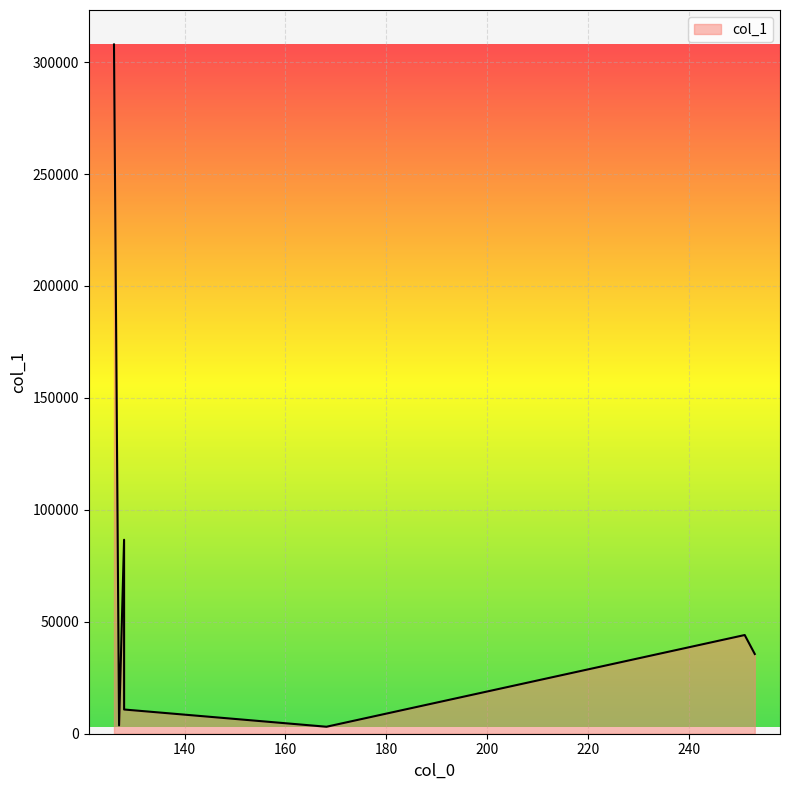

True or false: the data has more than 0 interior local peaks.

True